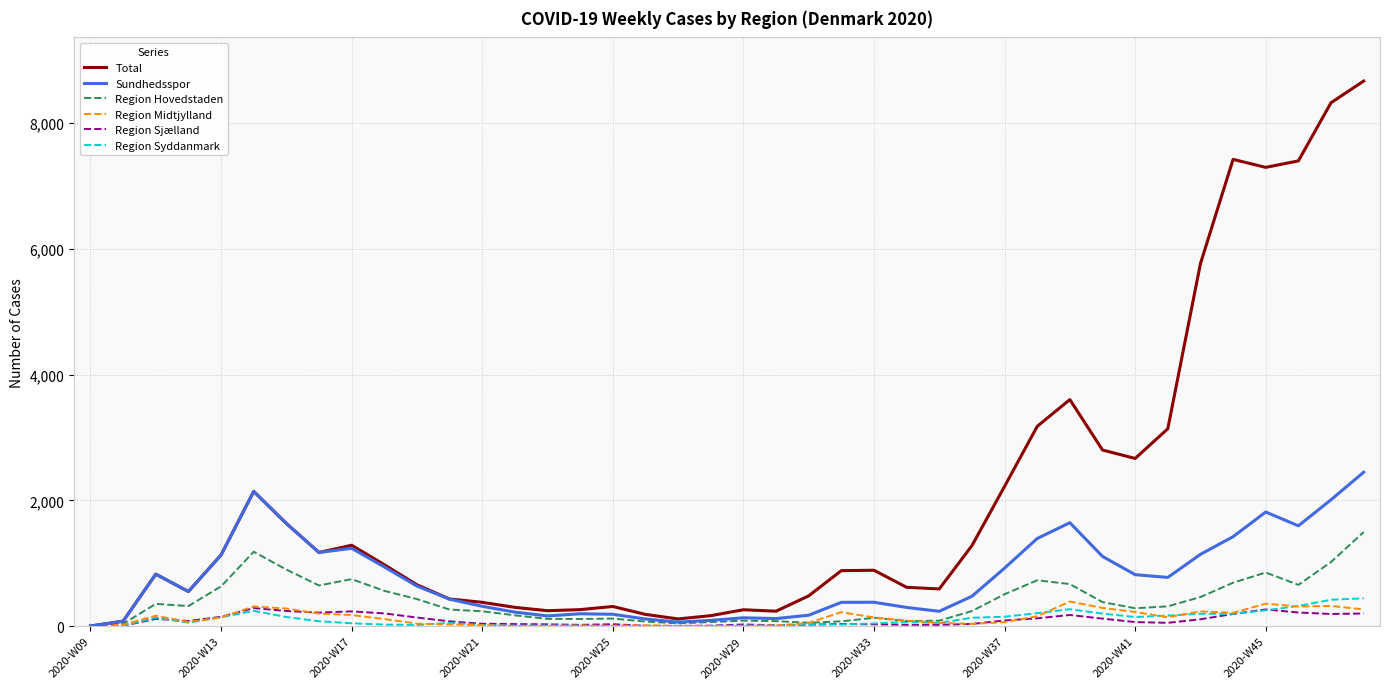

What are all the series names shown in the legend?

Total, Sundhedsspor, Region Hovedstaden, Region Midtjylland, Region Sjælland, Region Syddanmark